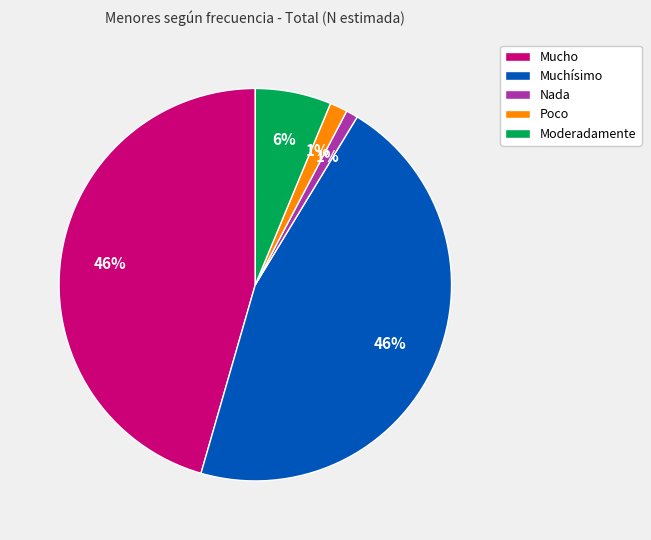

Do Moderadamente and Mucho together represent more than half of the pie?

Yes